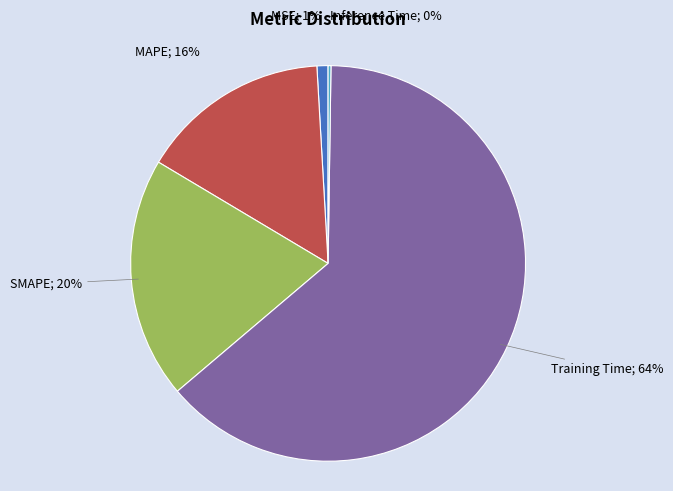

Is there a majority slice in this chart?

Yes